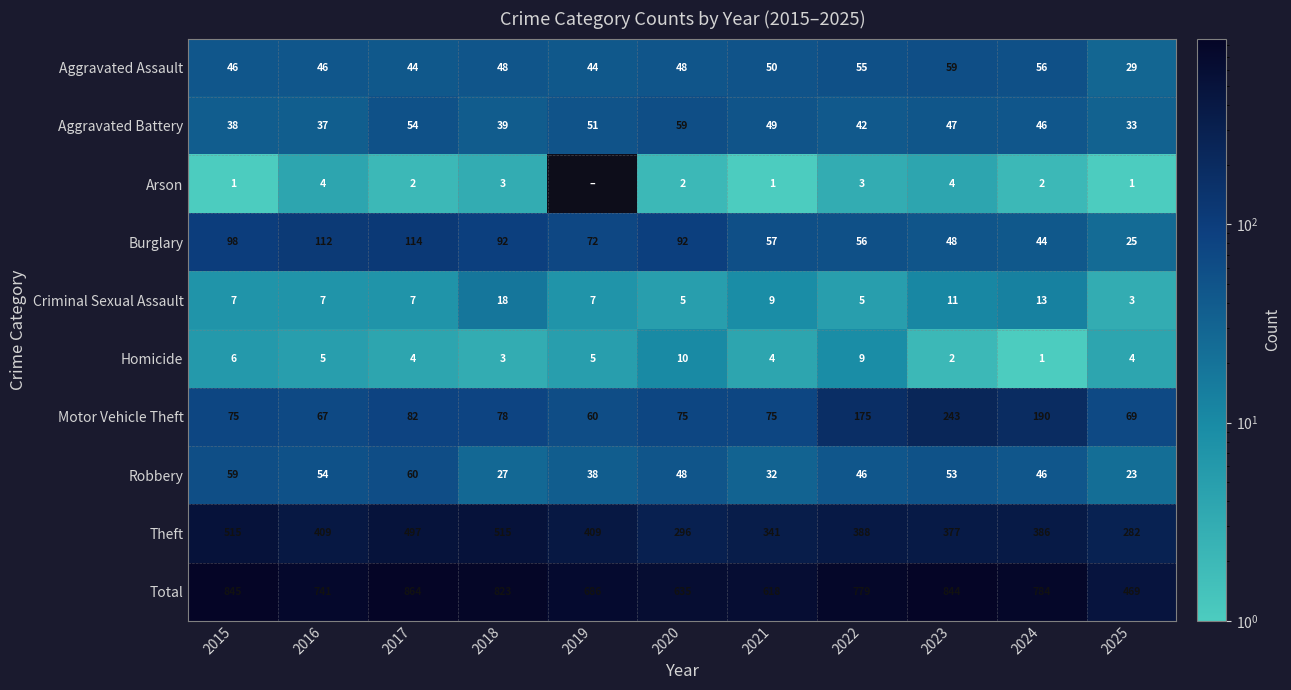

Between 2018 and 2019, which is larger?

2018